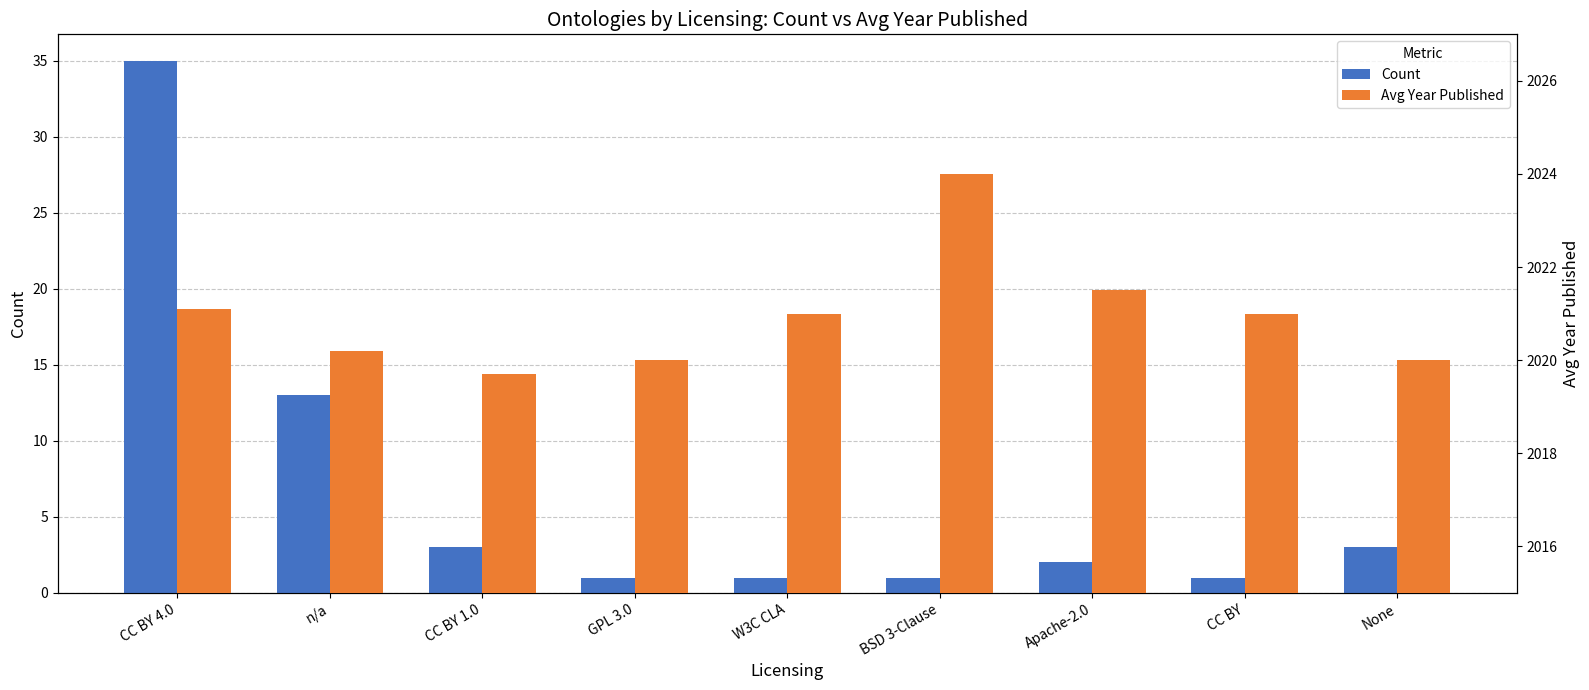

What position from the right is BSD 3-Clause?

4